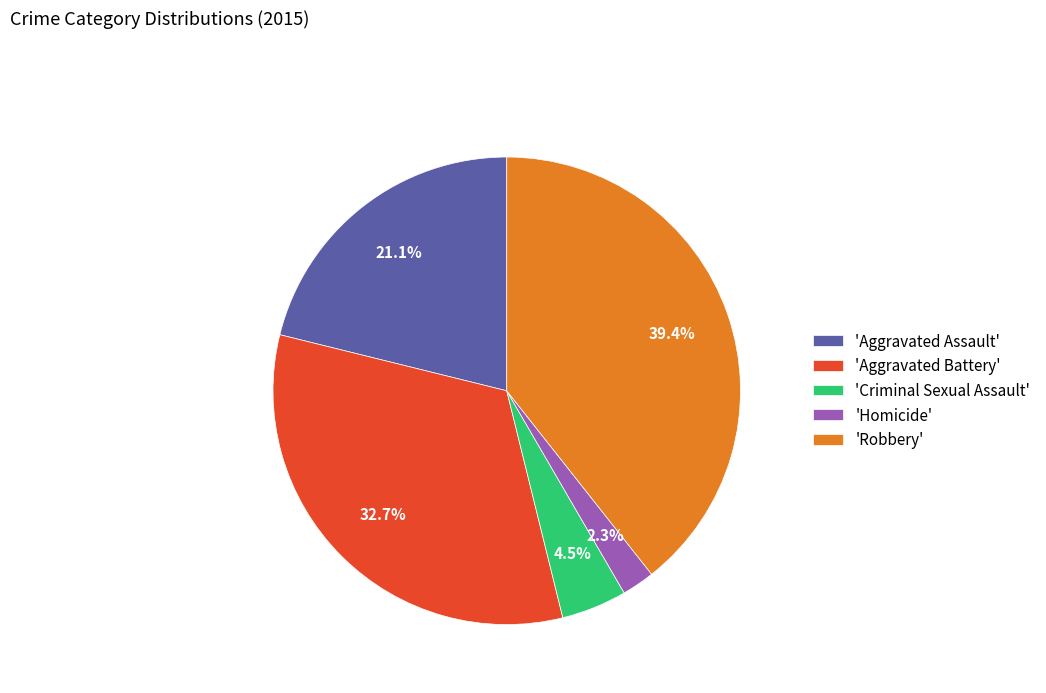

Rank the categories by value from lowest to highest.

'Homicide', 'Criminal Sexual Assault', 'Aggravated Assault', 'Aggravated Battery', 'Robbery'